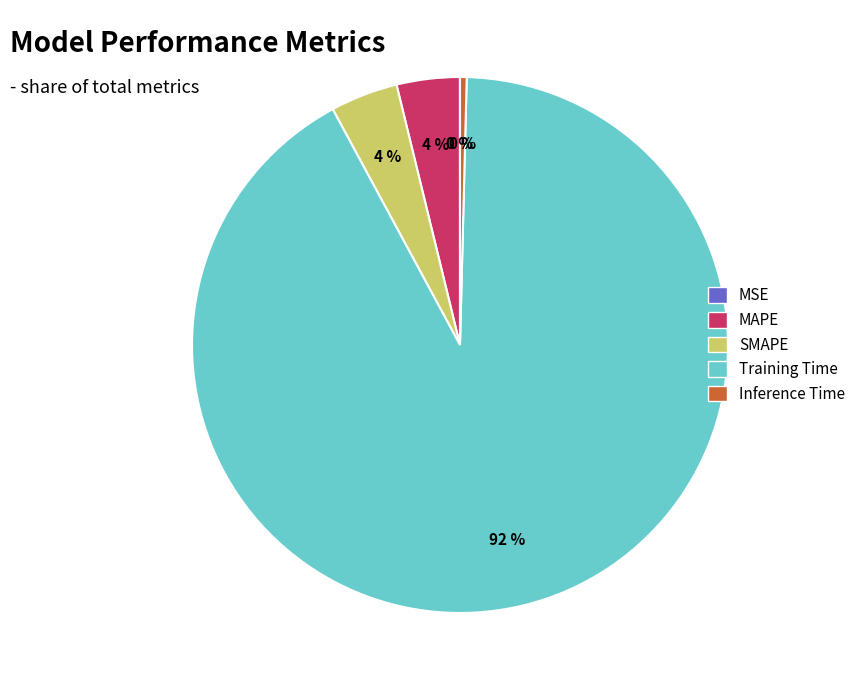

Which slice is the largest?

Training Time